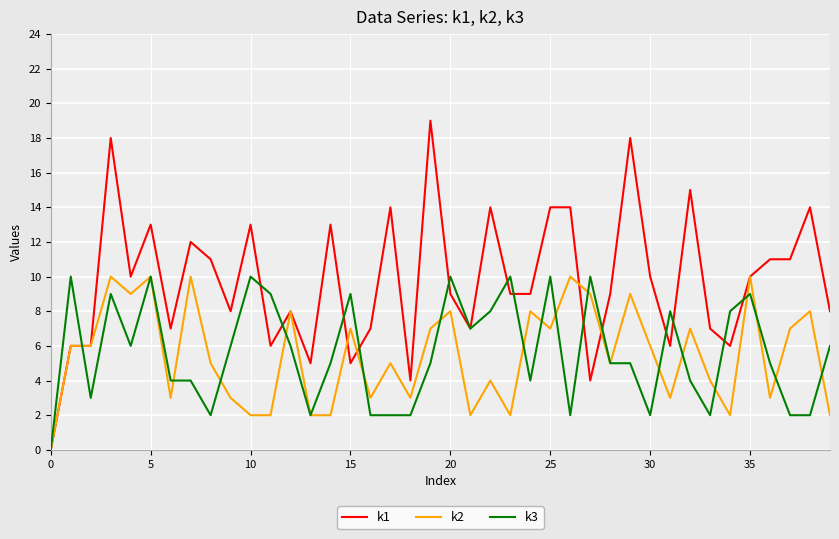

Which series has the widest spread of values?

k1